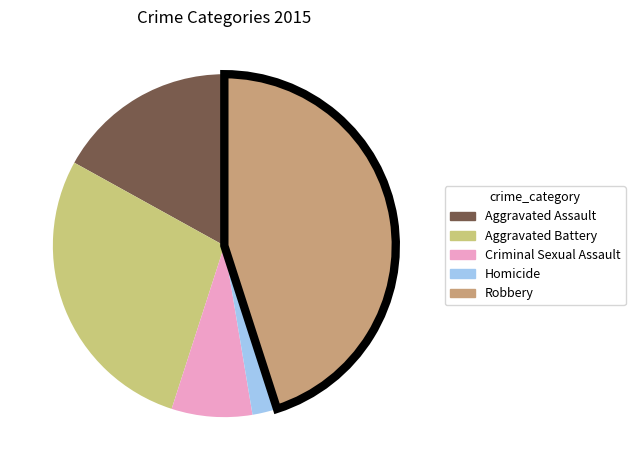

How many slices are in this pie chart?

5